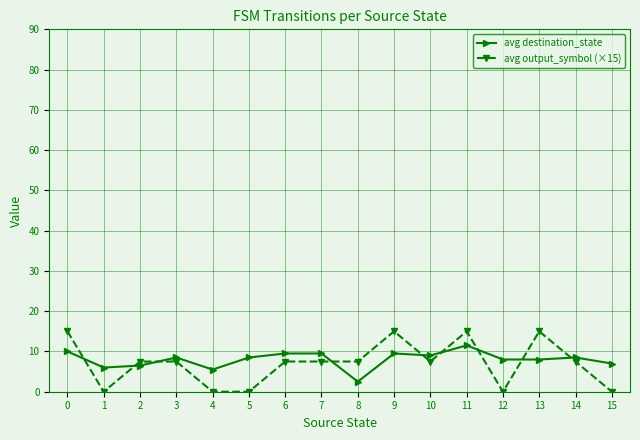

At which category does avg destination_state reach its first local peak?

3